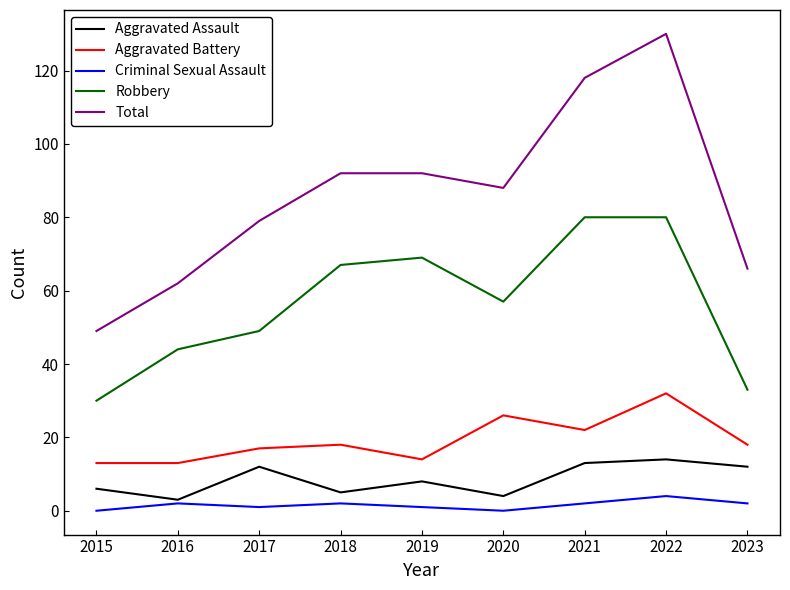

Is it true that Aggravated Battery equals 13 at 2015?

True